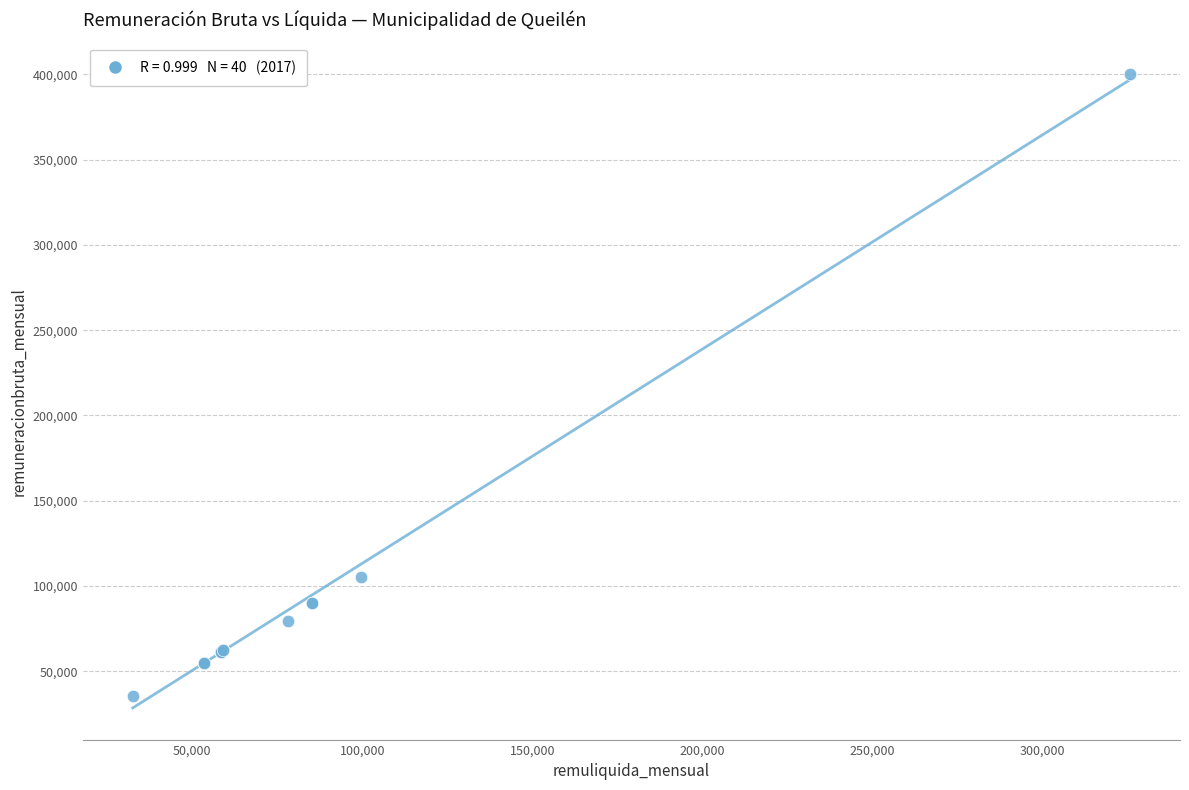

What Y value in the scatter plot is closest to 217838?

105136